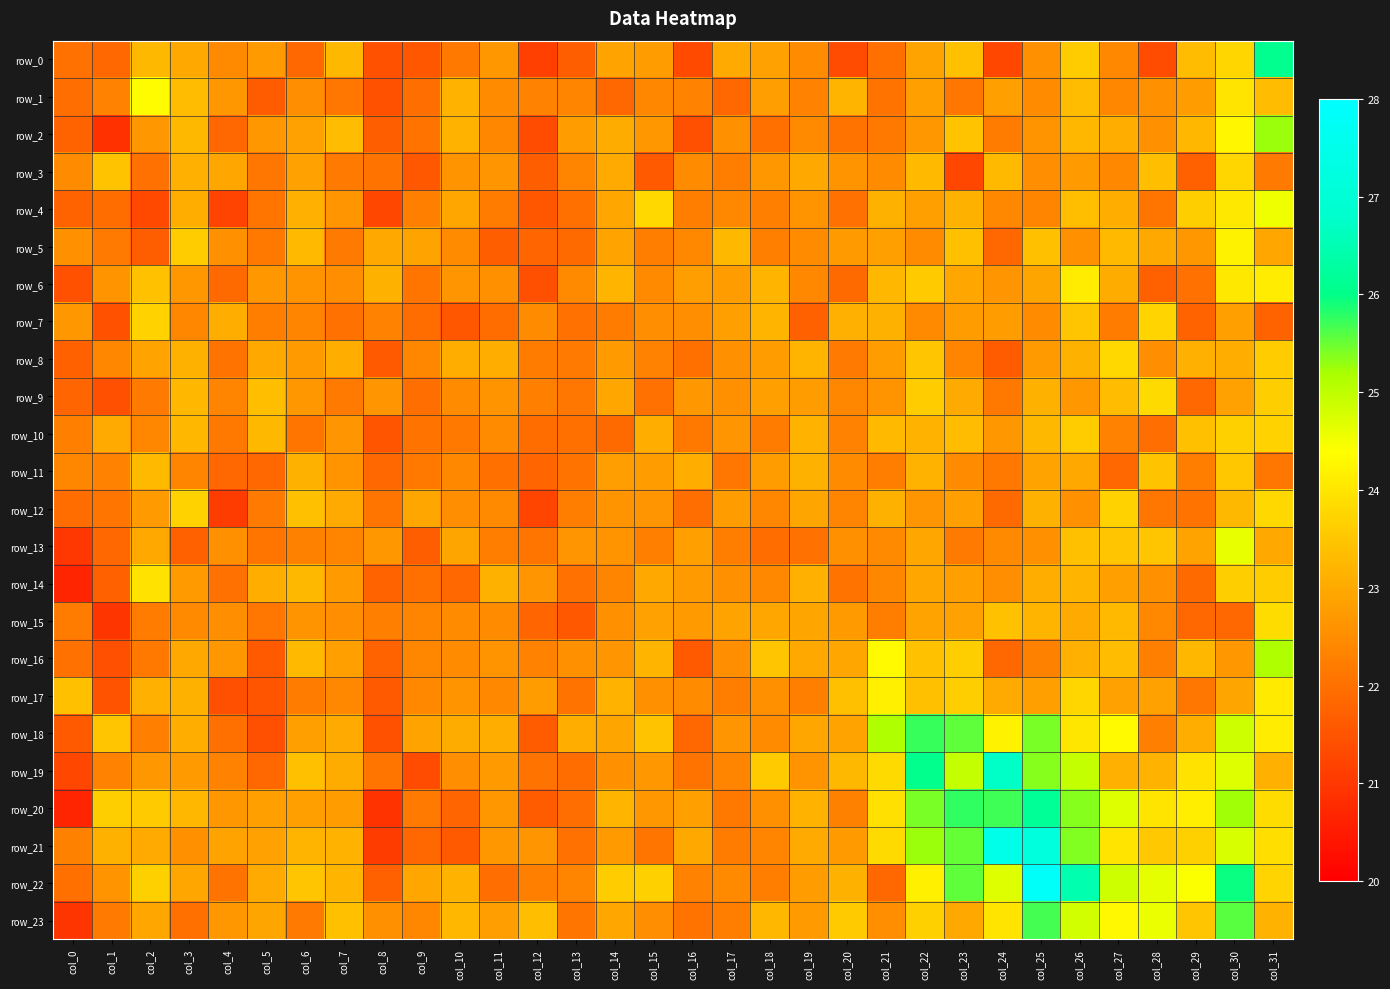

List the series in order of their peak value, highest first.

row_22, row_21, row_19, row_20, row_0, row_18, row_23, row_2, row_16, row_13, row_4, row_1, row_5, row_17, row_6, row_14, row_15, row_9, row_12, row_8, row_3, row_7, row_10, row_11